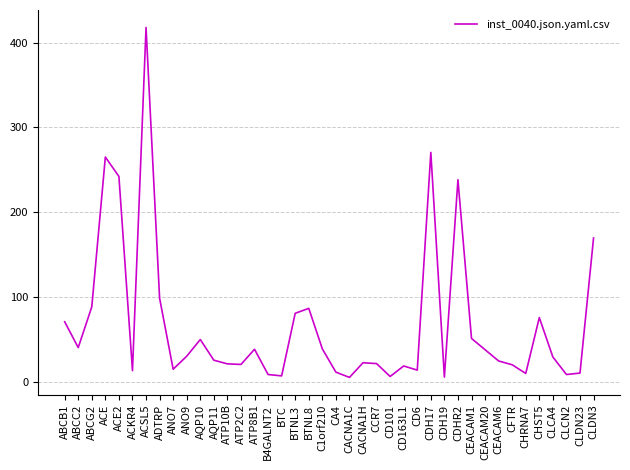

Between ADTRP and ACSL5, which is larger?

ACSL5